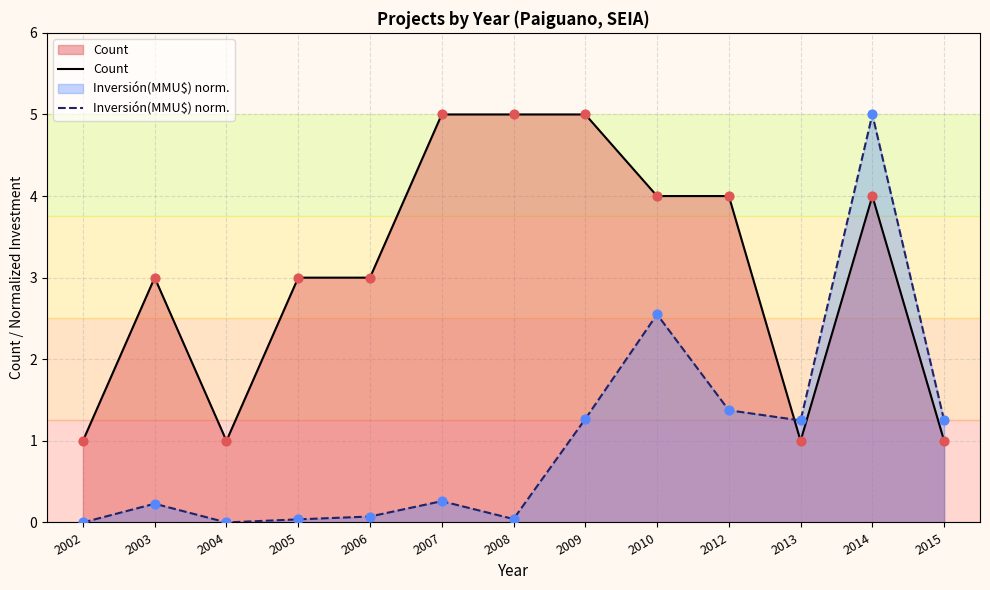

Which series reaches the minimum Y coordinate?

Inversión(MMU$) norm.